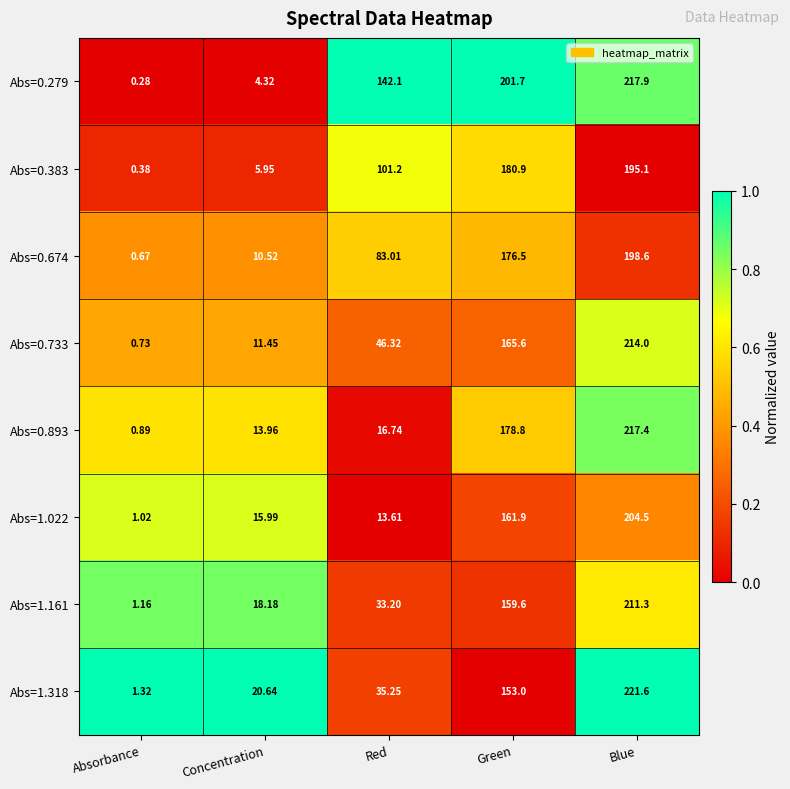

At which label is Abs=1.022 closest to 102?

Green